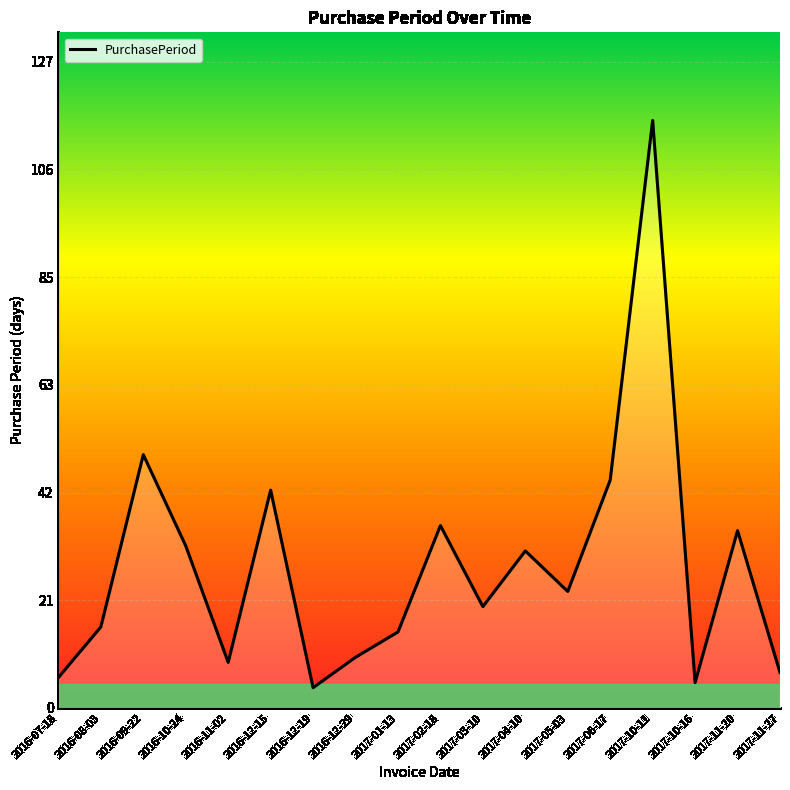

What position from the left is 2016-11-02?

5